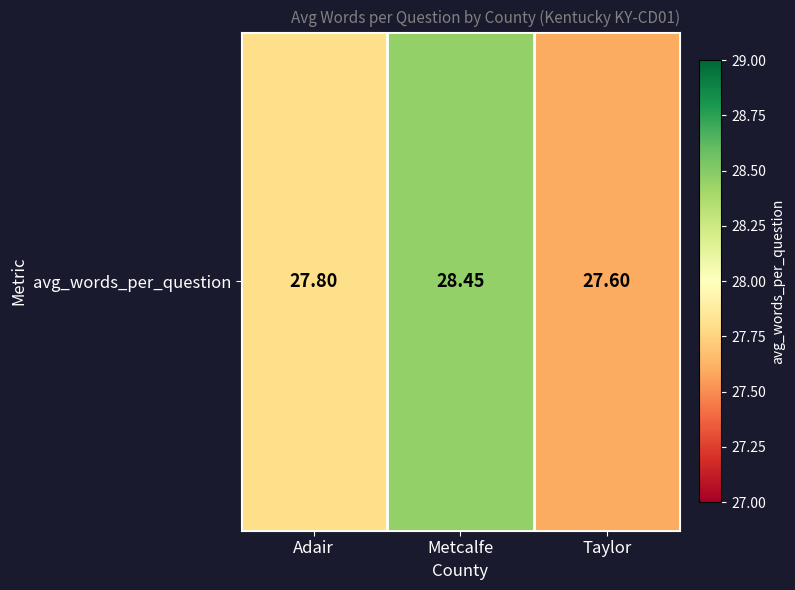

Reading left to right, transcribe all the data shown in this chart.

Adair=27.8	Metcalfe=28.5	Taylor=27.6